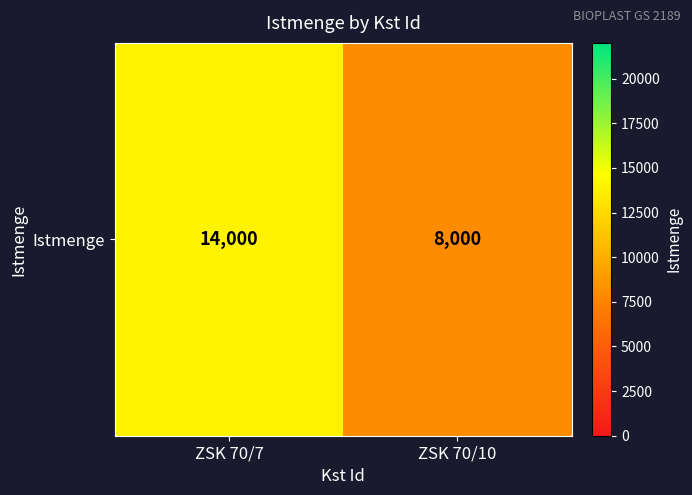

At which label is the value closest to 11000?

ZSK 70/7